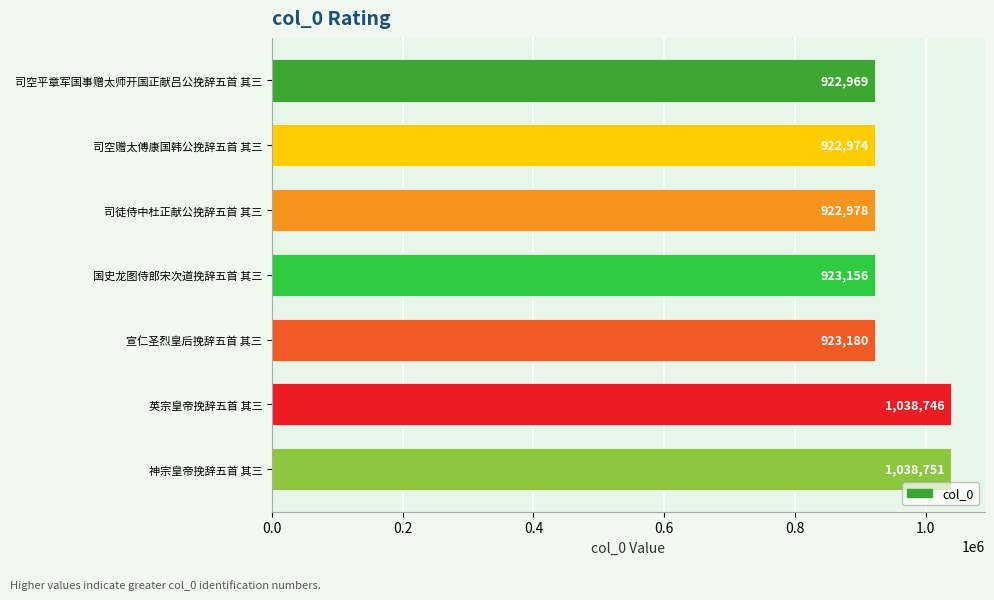

The chart shows a value of 923156 at 国史龙图侍郎宋次道挽辞五首 其三. True or false?

True